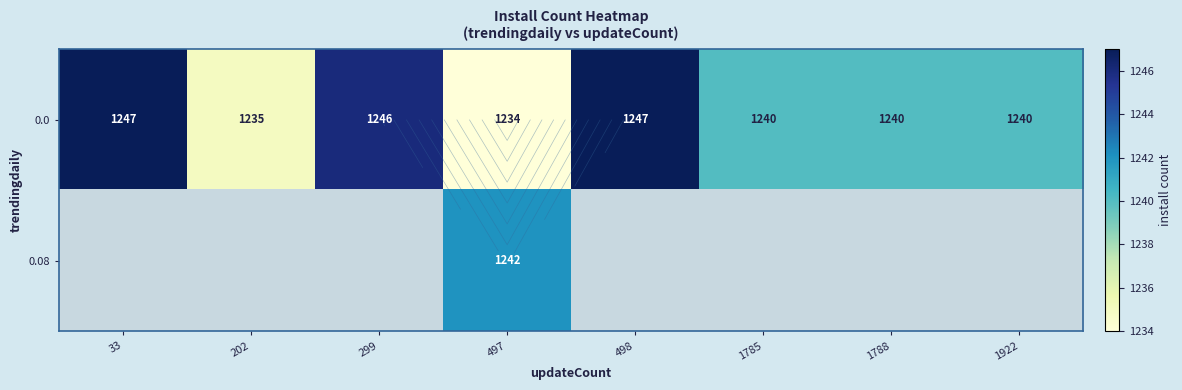

How many series are shown in this chart?

2